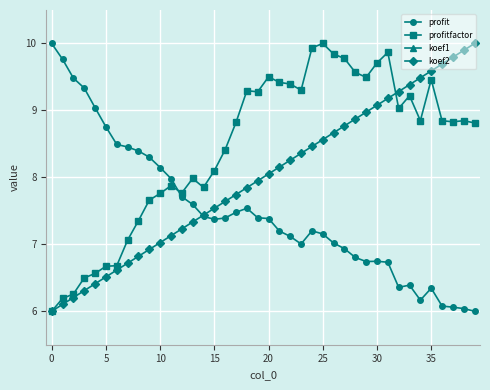

Count the number of categories in the chart.

40